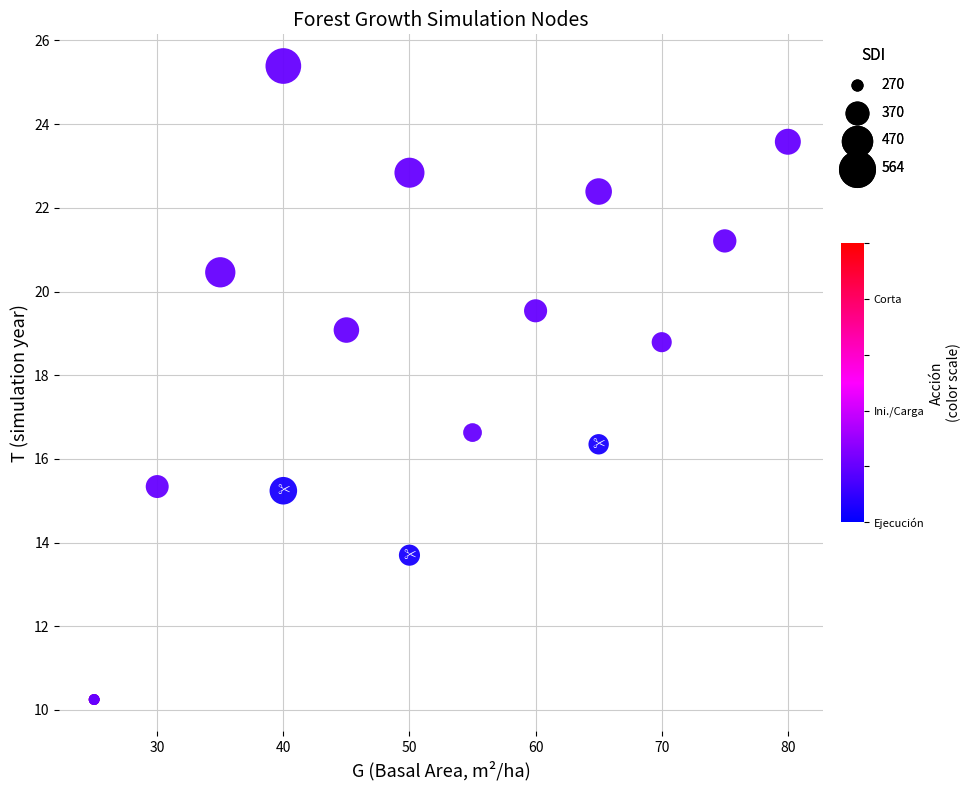

What Y value in the scatter plot is closest to 17?

16.6